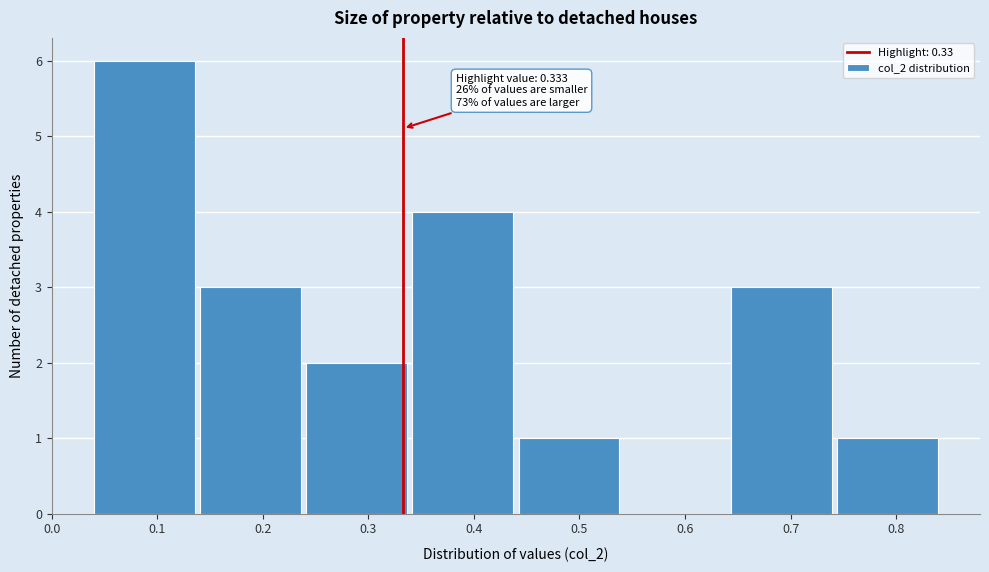

Over which range of the x-axis is the bar tallest?

0.04 to 0.14